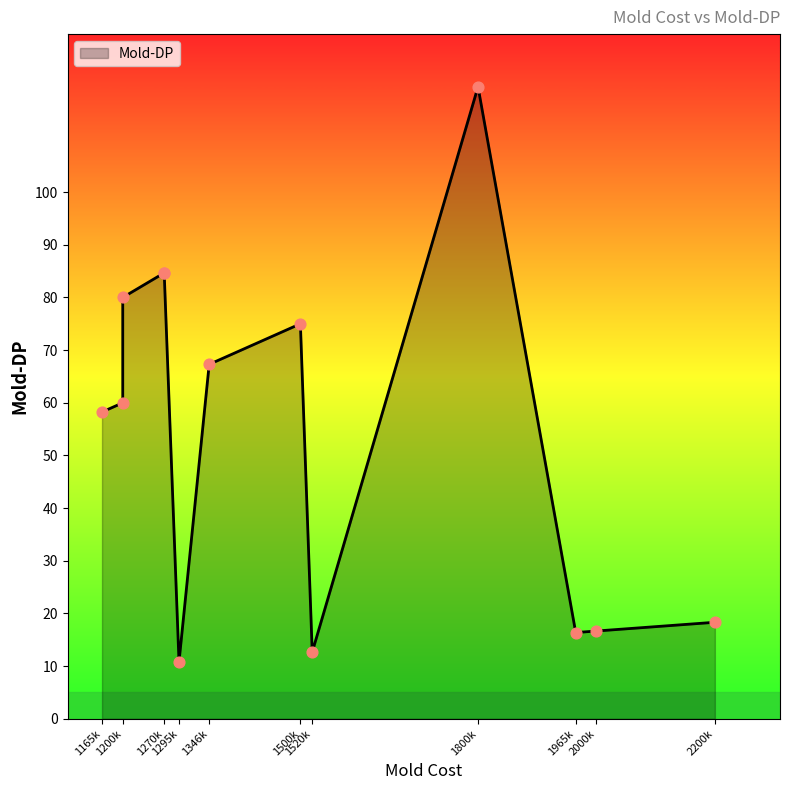

What is the ratio of the value at 1520000 to the value at 1500000?

0.2